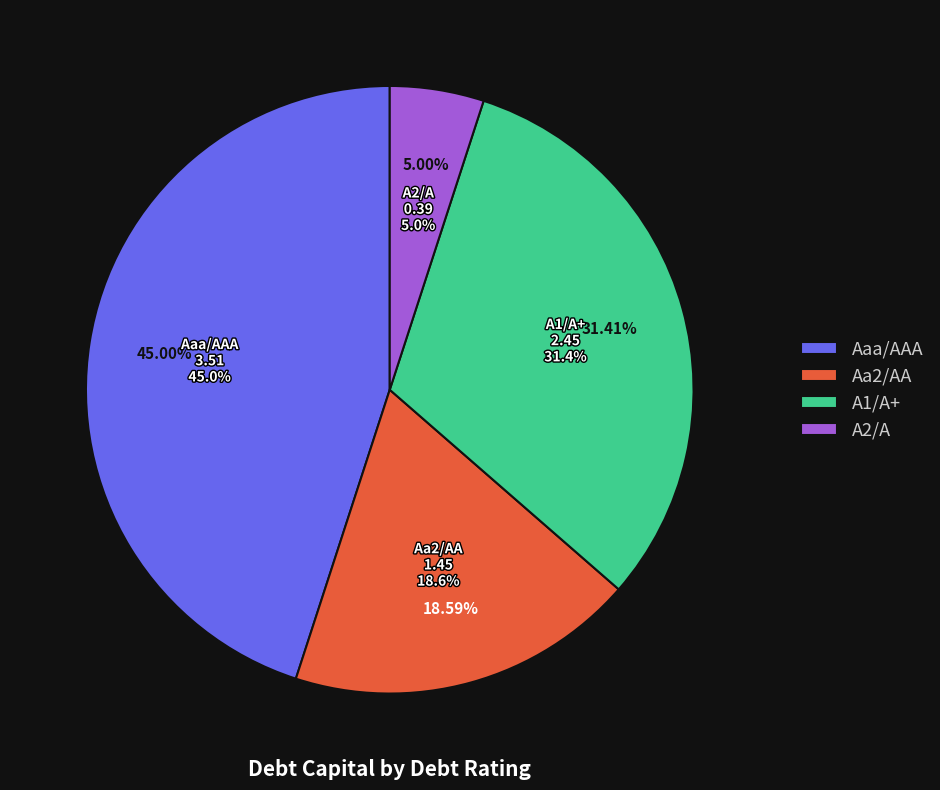

Which category has the biggest portion of the pie?

Aaa/AAA